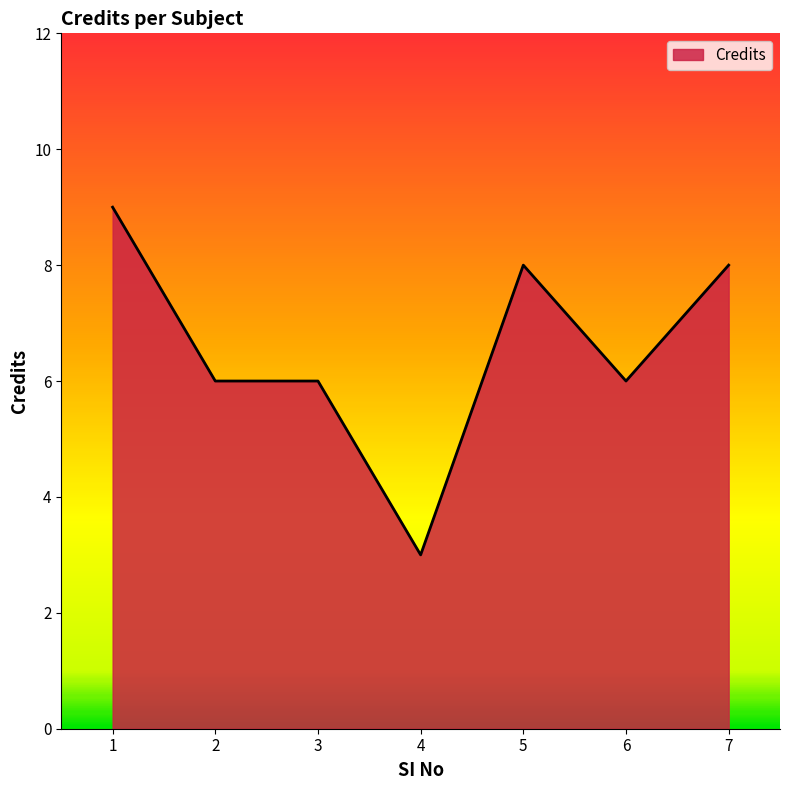

Does the chart display data point markers on the line(s)?

No